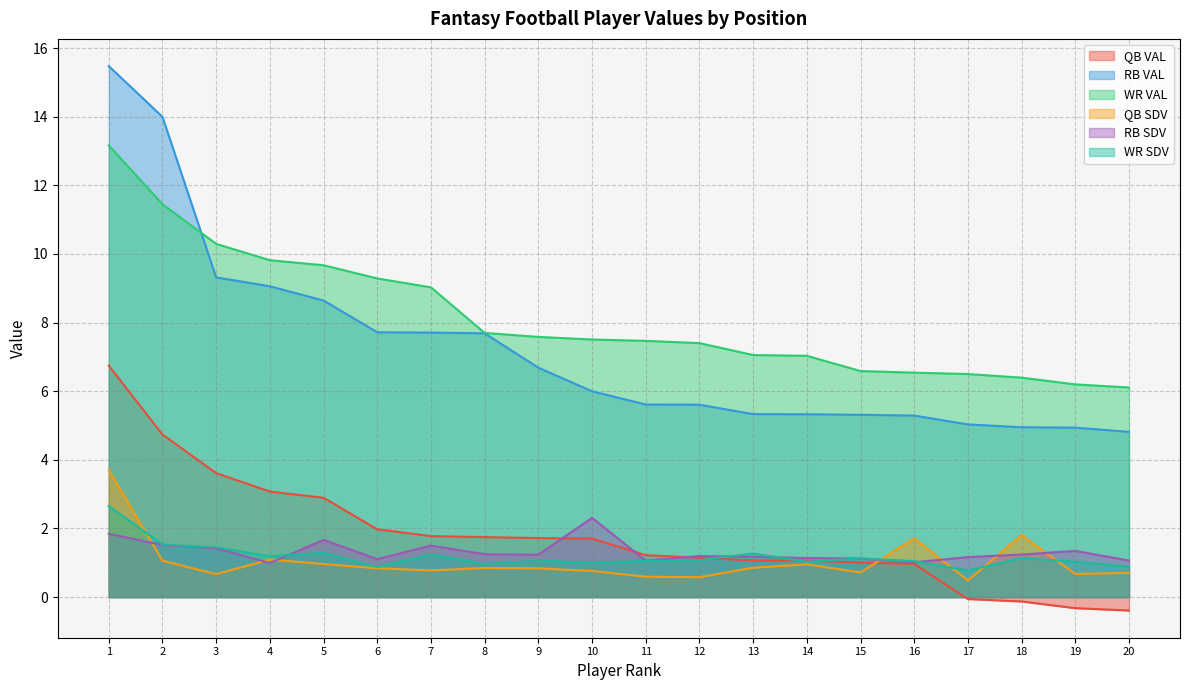

How many interior local valleys does the WR SDV series have?

6